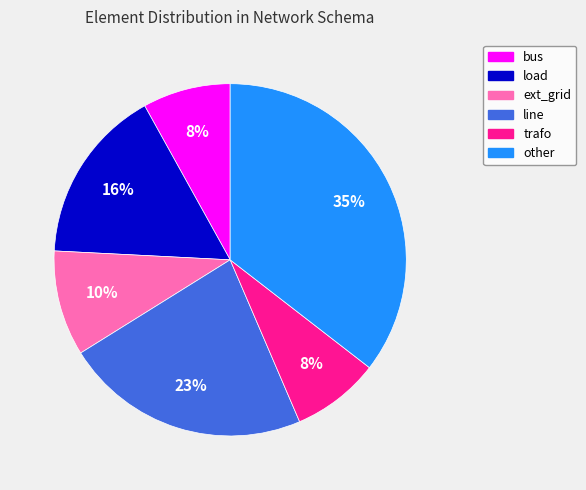

To the nearest percent, what is the combined percentage of line and load?

39%